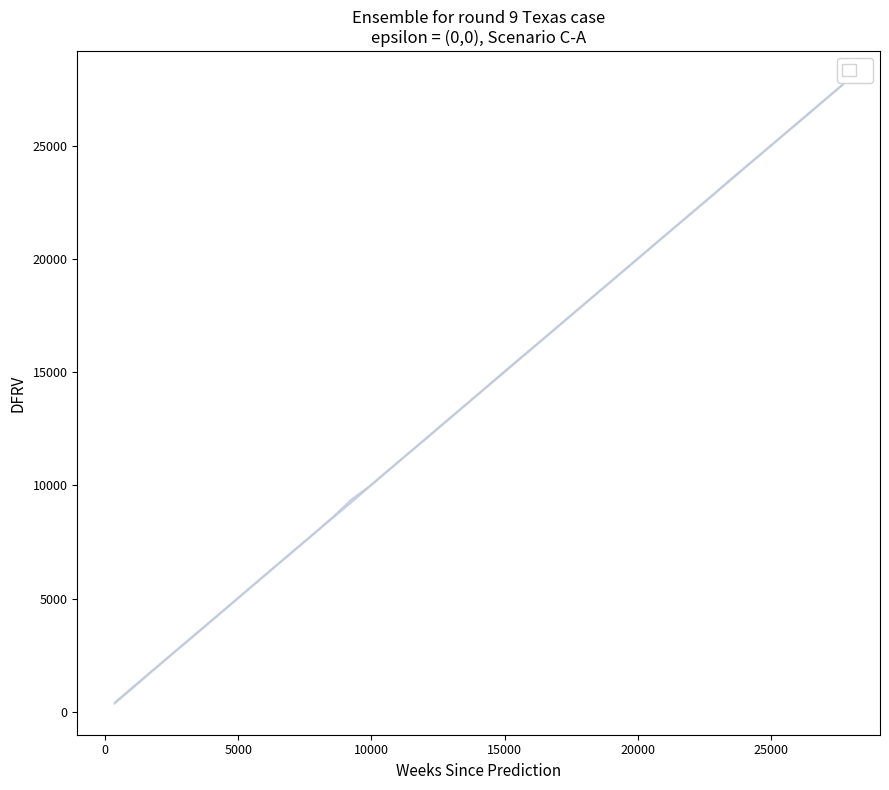

What is the sum of all R values?

560068